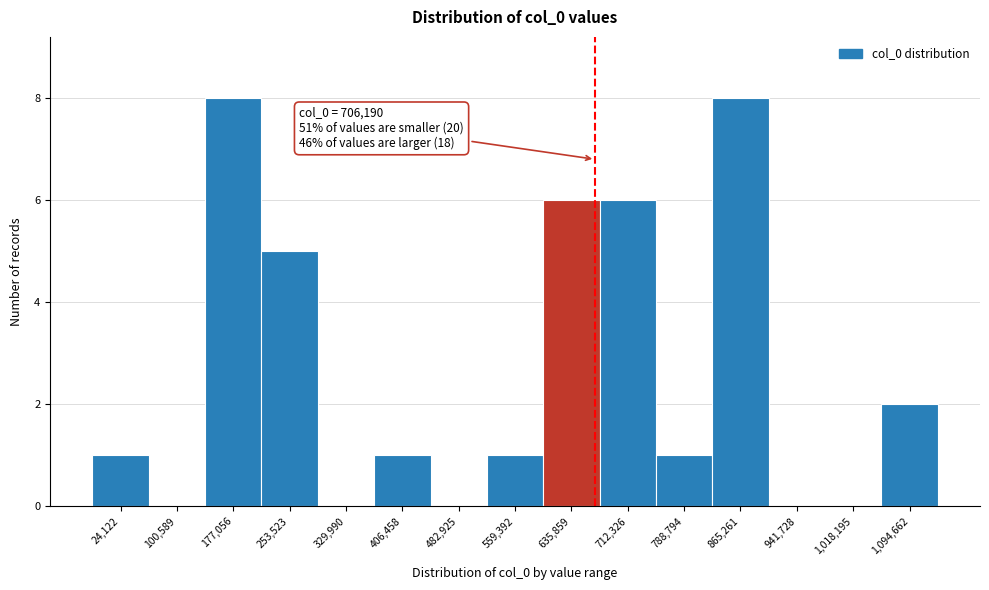

Reading left to right, transcribe all the data shown in this chart.

24,122=1	100,589=0	177,056=8	253,523=5	329,990=0	406,458=1	482,925=0	559,392=1	635,859=6	712,326=6	788,794=1	865,261=8	941,728=0	1,018,195=0	1,094,662=2